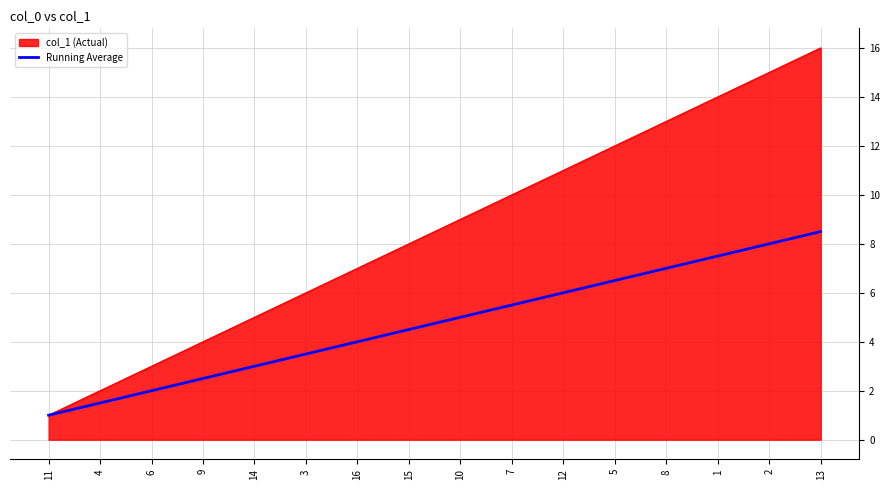

What is the minimum value shown in the chart?

1.0